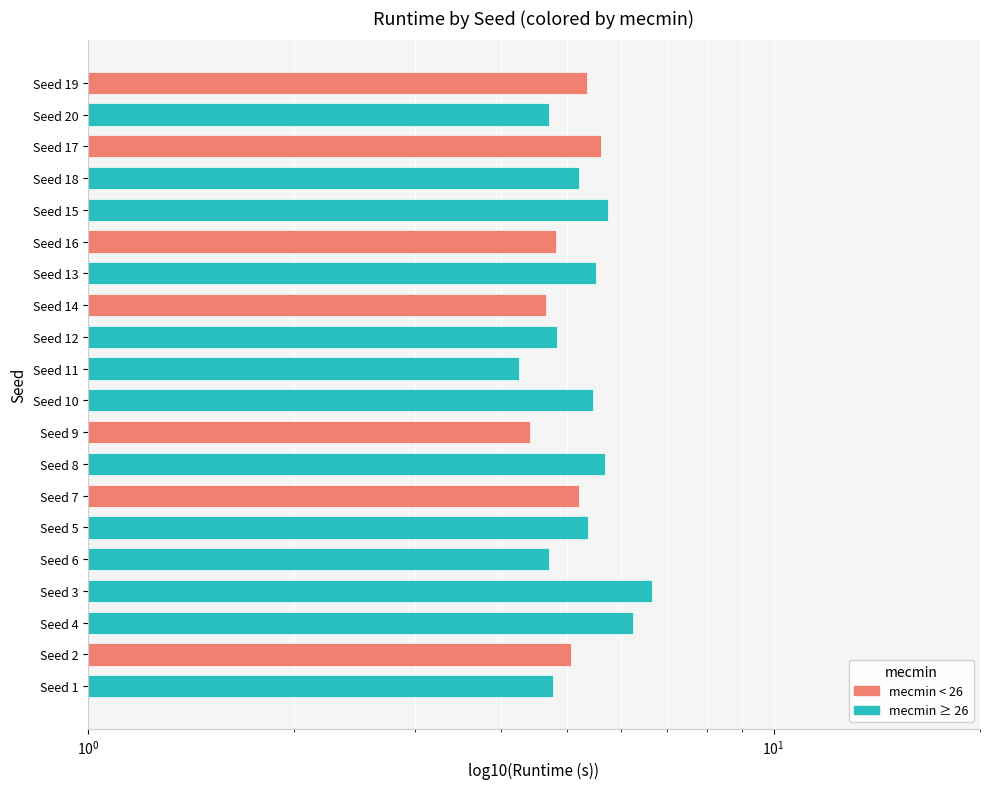

At which category does the chart reach its peak across all series?

Seed 3